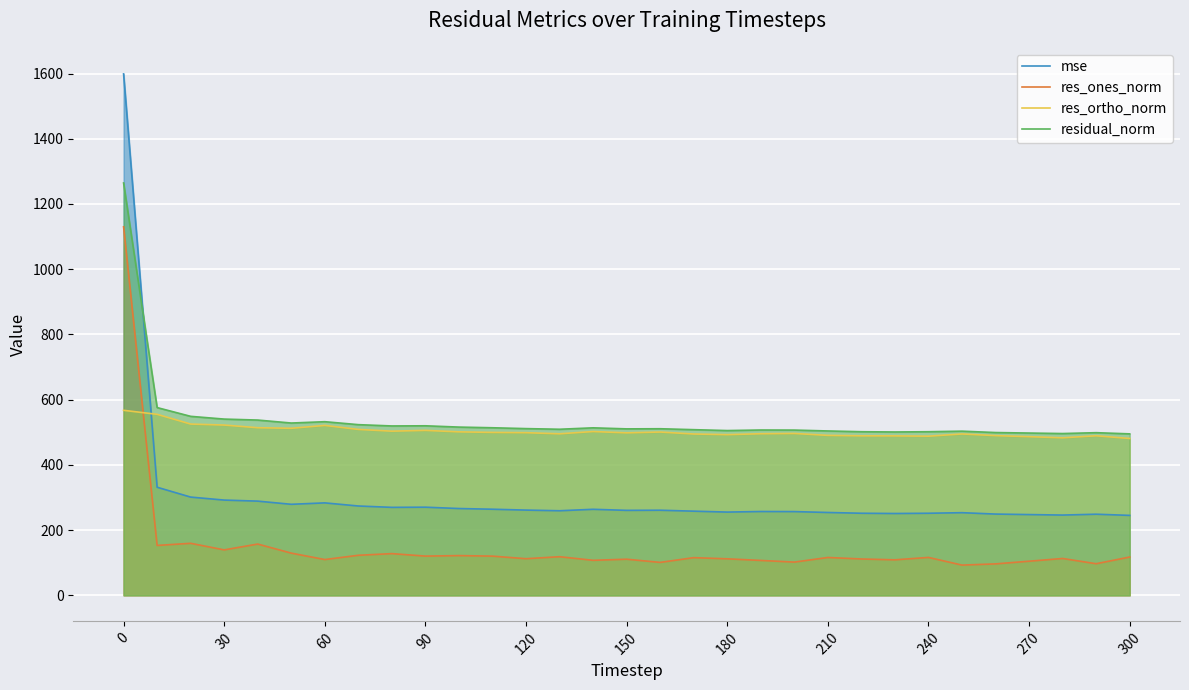

What is the difference between the highest and lowest values at 30?

401.1